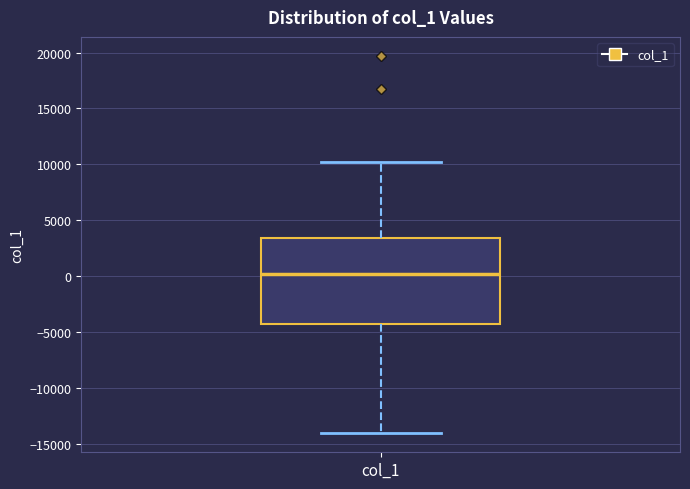

Read this box plot against the y-axis: the position of the median line, the range covered by the box, and the ends of both whiskers. The values are not printed on the chart, so give them approximately, as read against the axis.

median 0, box -4500 to 3500, whiskers -14000 to 10000